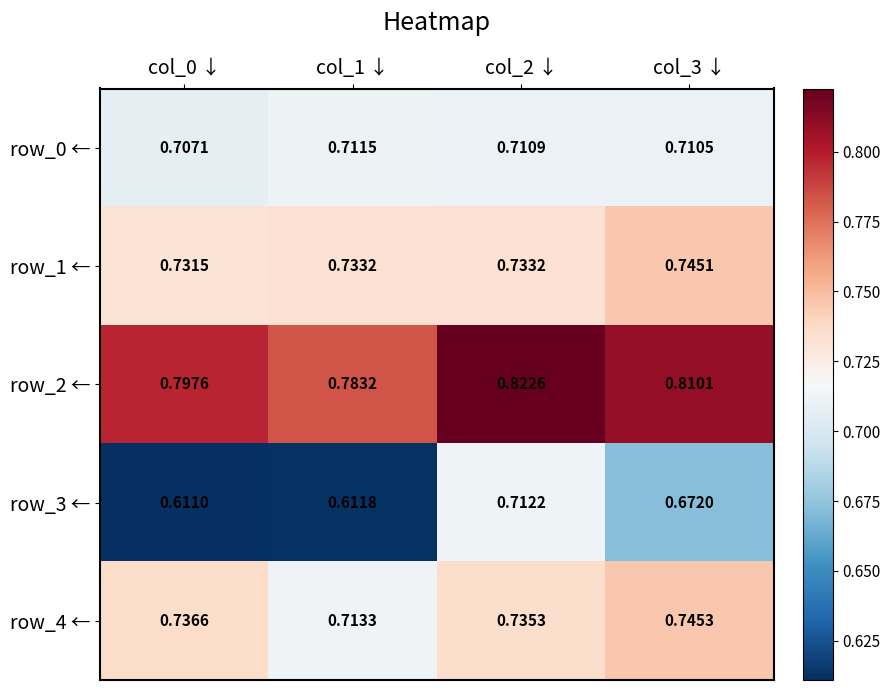

Is the value of row_1 ← at col_0 ↓ greater than the value of row_4 ← at col_0 ↓?

No